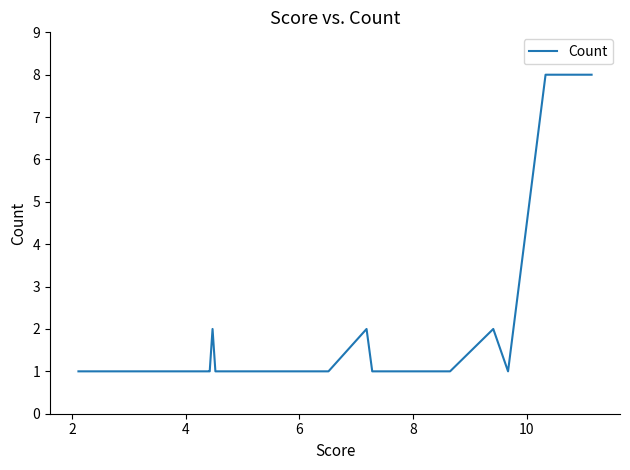

How many series are shown in this chart?

1